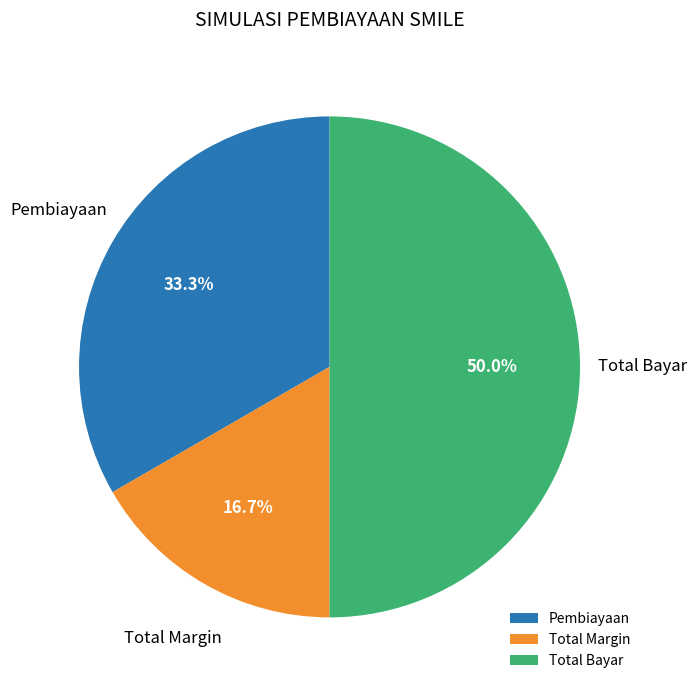

Do Total Bayar and Total Margin together represent more than half of the pie?

Yes